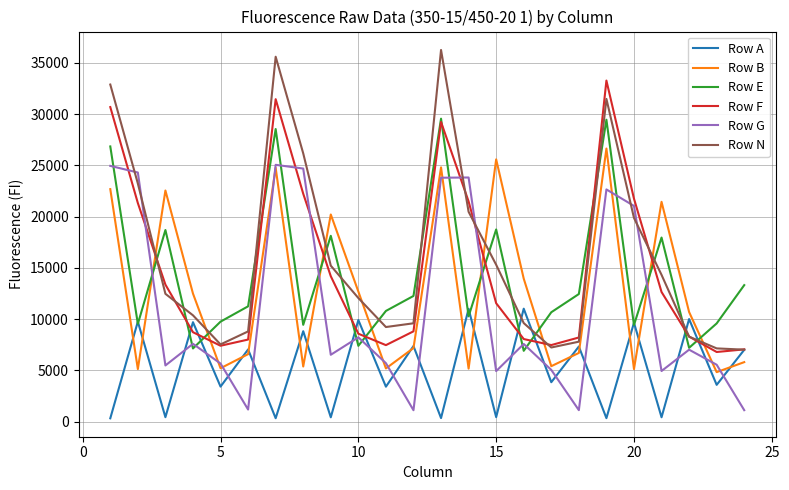

What is the greatest value displayed?

36251